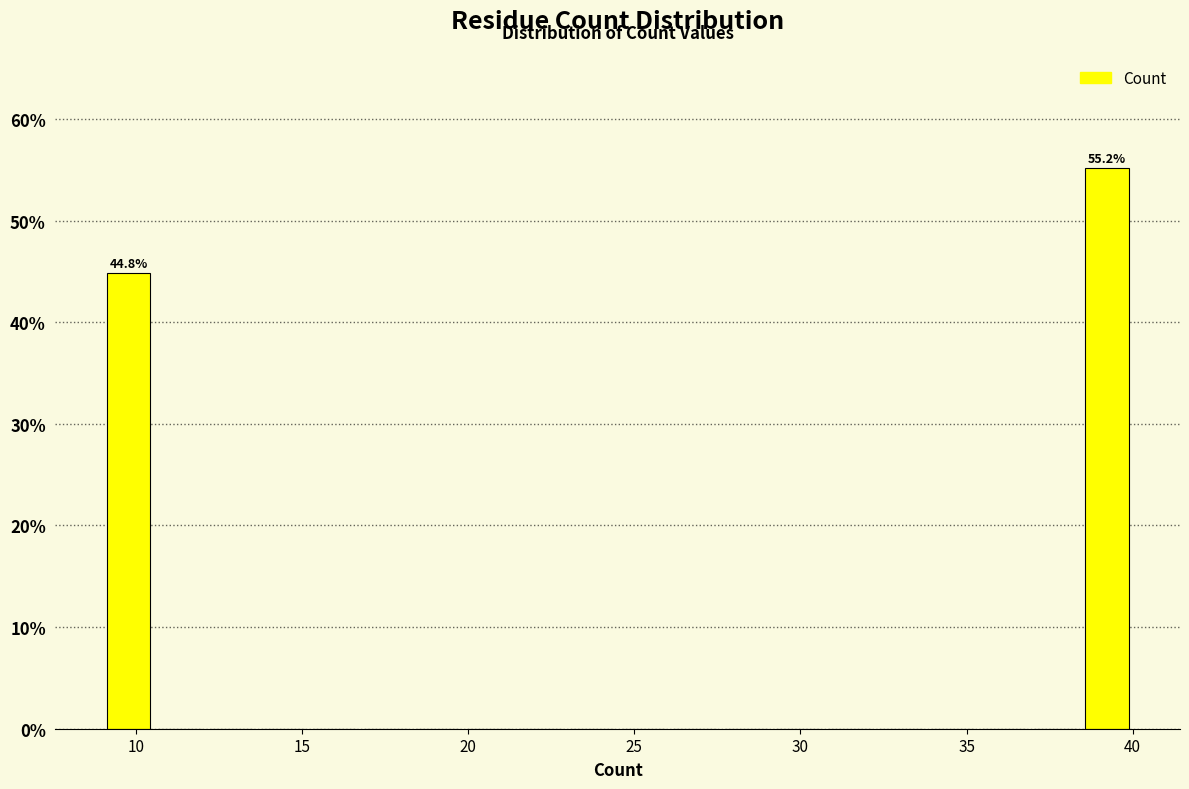

Read against the x-axis, roughly where is the centre of the tallest bar?

39.0